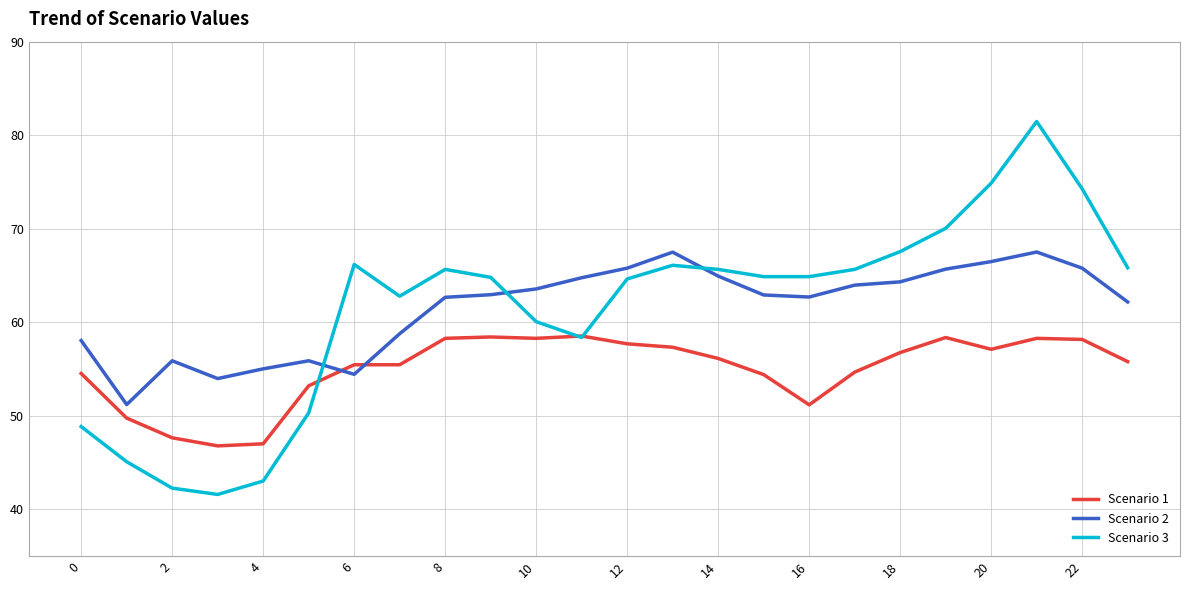

Which series has the largest range (max minus min)?

Scenario 3